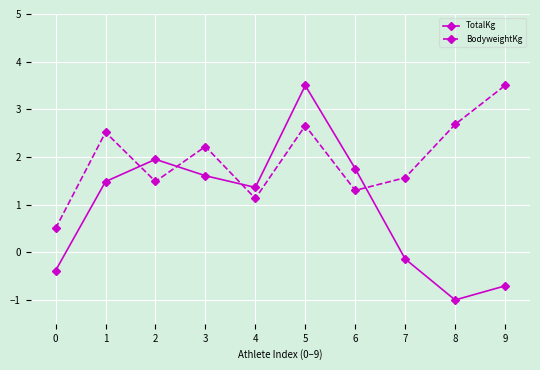

The BodyweightKg series shows 0.5 at 0. True or false?

True